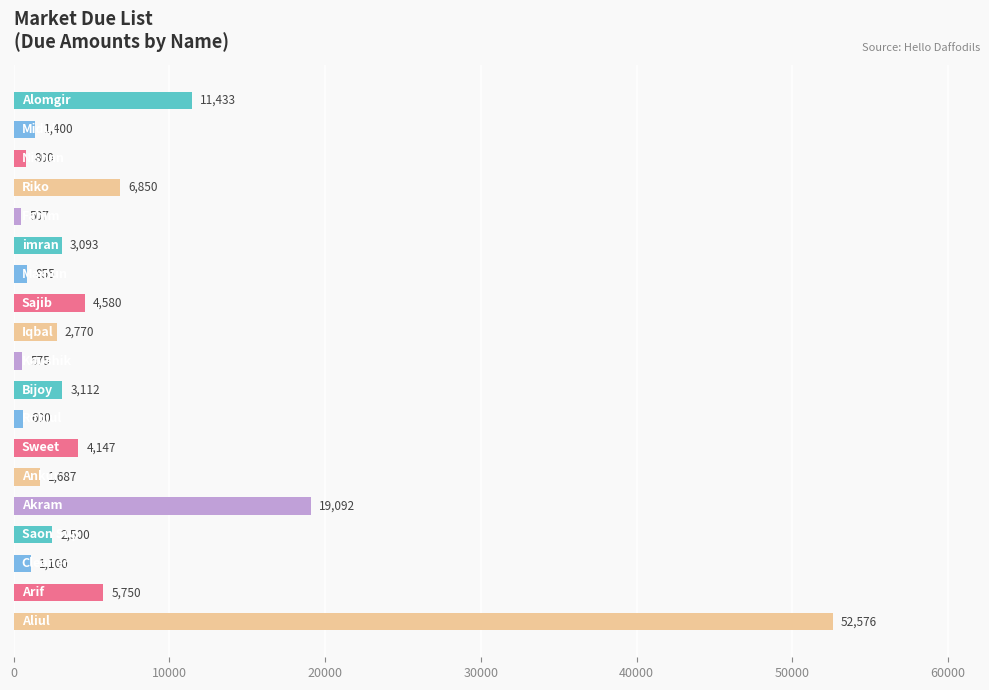

What is the value of the 7th bar from the top?

855